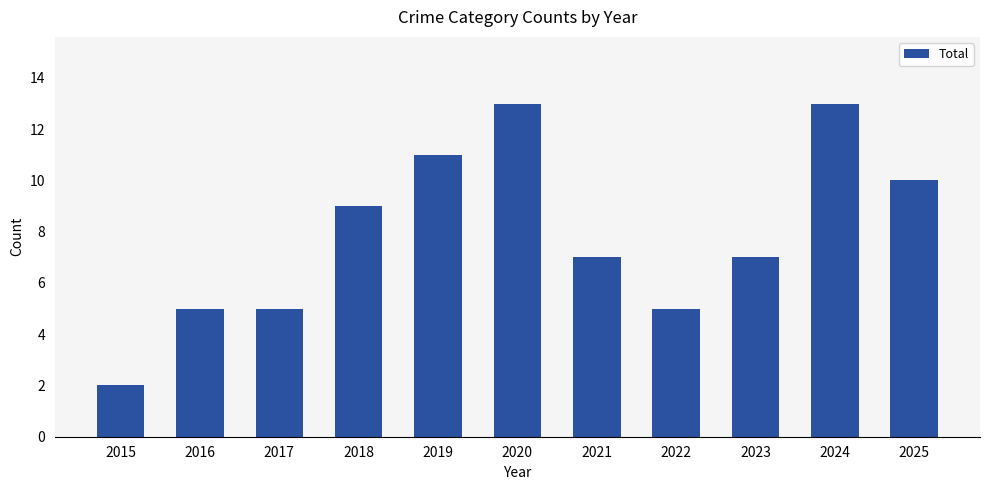

Approximately how many times larger is the value at 2023 compared to 2018?

0.8